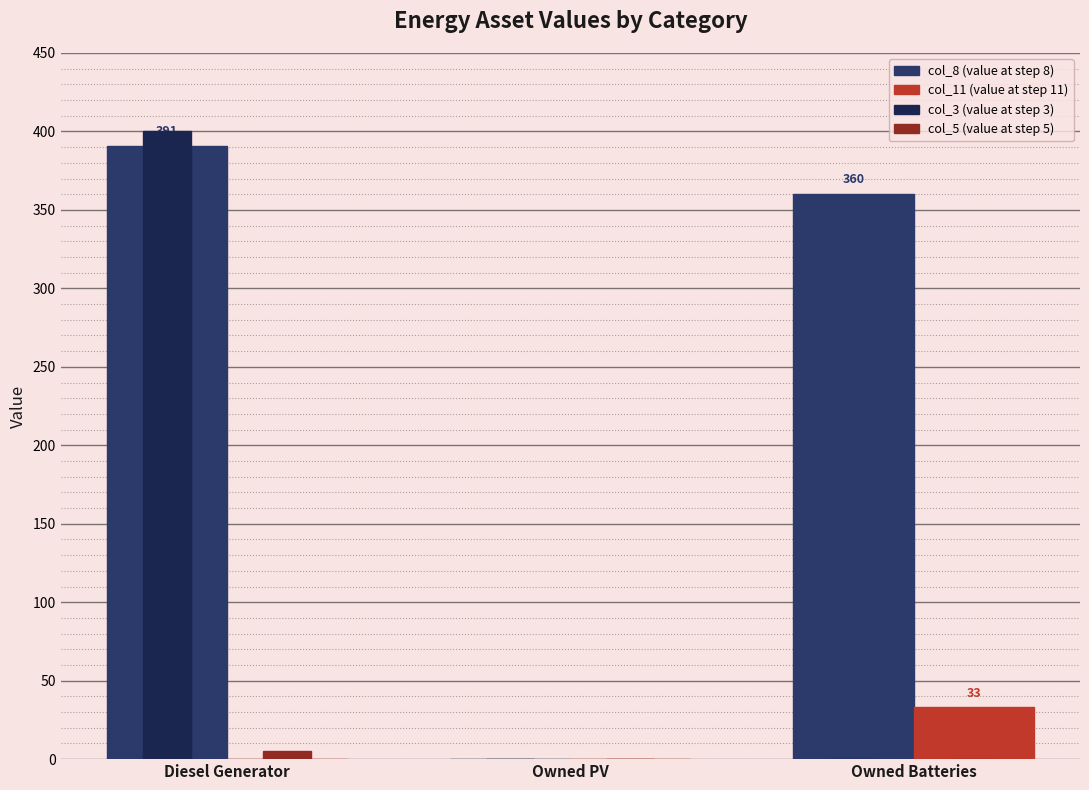

What is the maximum value for col_5 (value at step 5)?

5